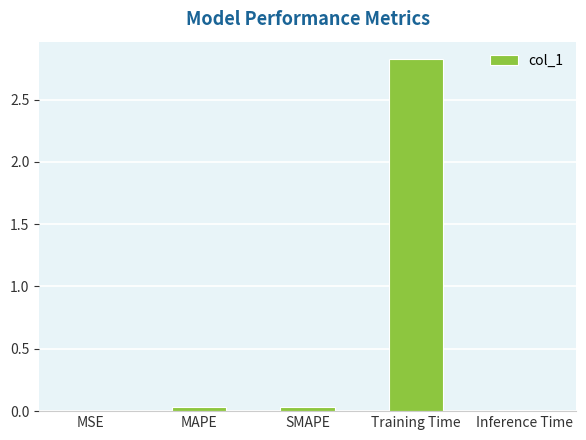

Which label corresponds to the largest value in the chart?

Training Time